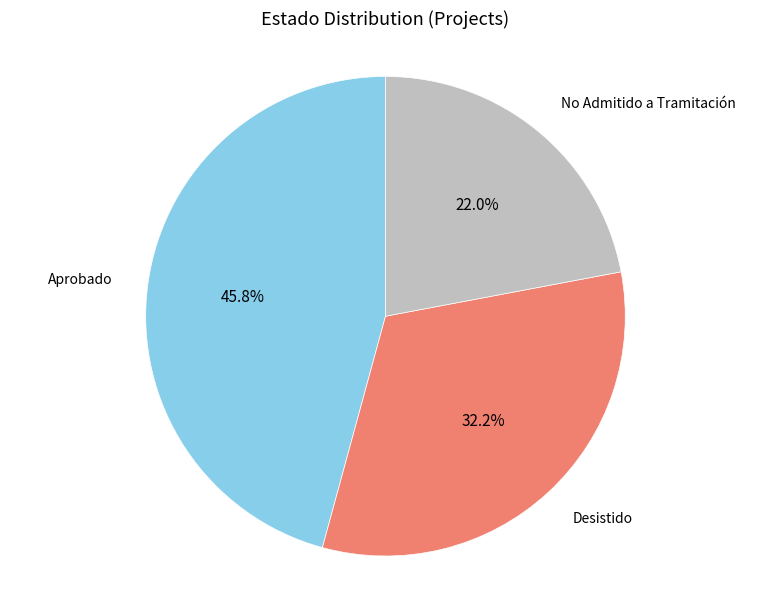

To the nearest percent, what is the difference between the largest and smallest slice percentages?

24%